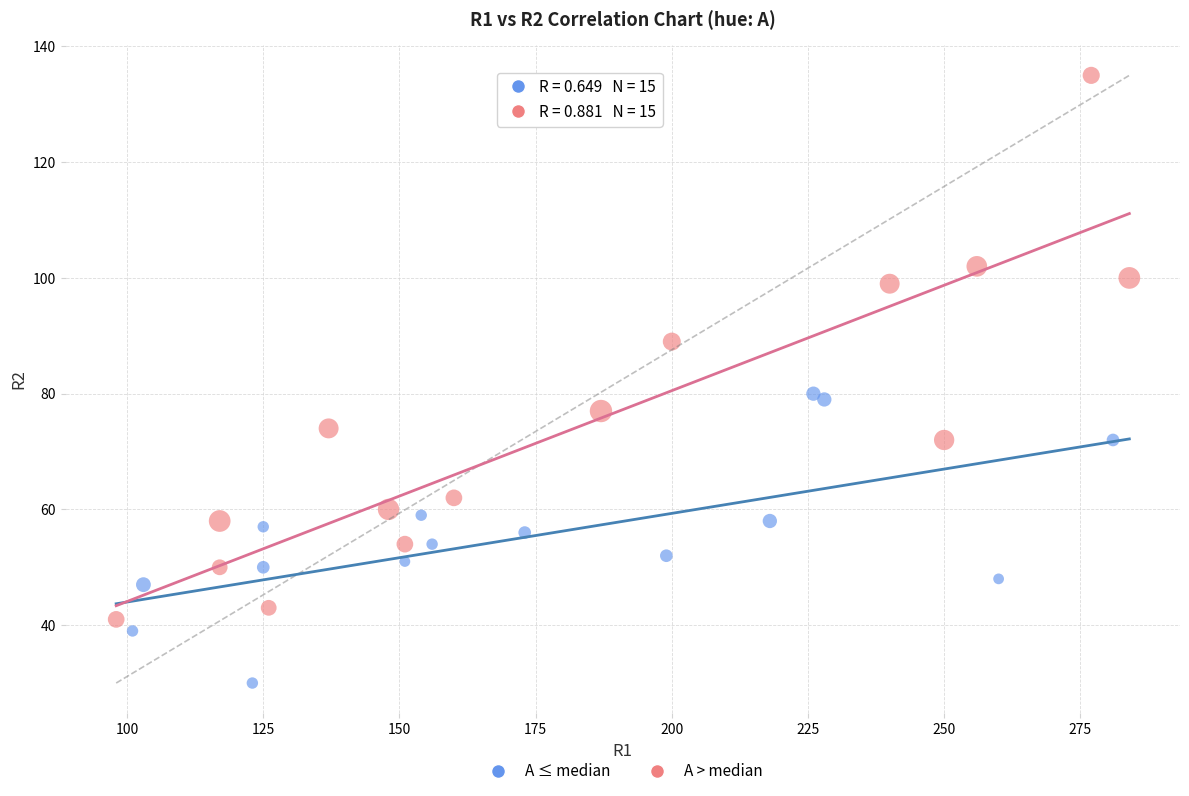

Which series has the largest Y range (max minus min)?

A > median